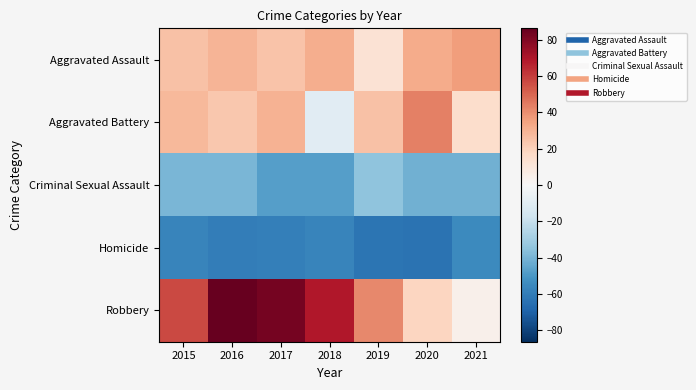

At how many categories does at least one series exceed 42?

5